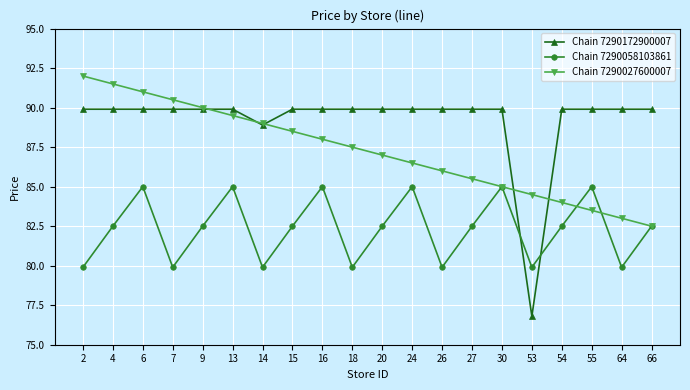

What is the spread (max minus min) of values at 2?

12.1